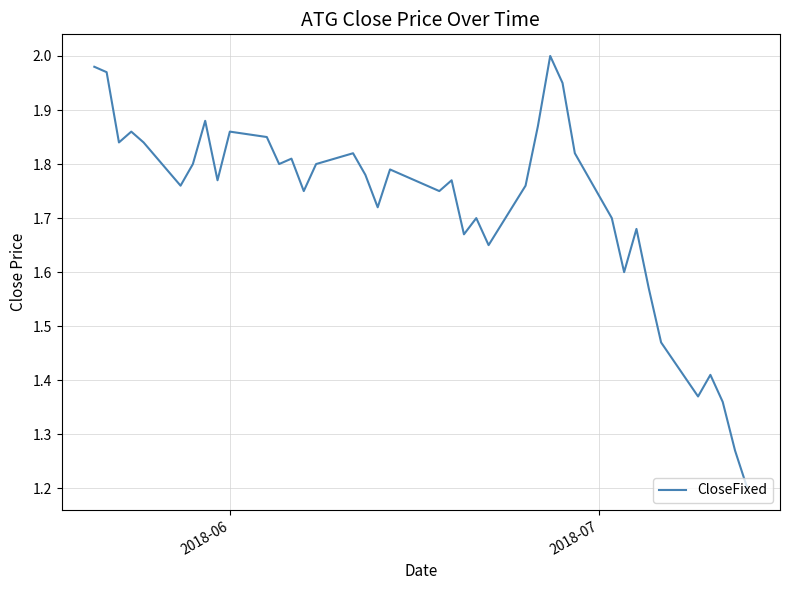

What is the smallest value displayed?

1.2